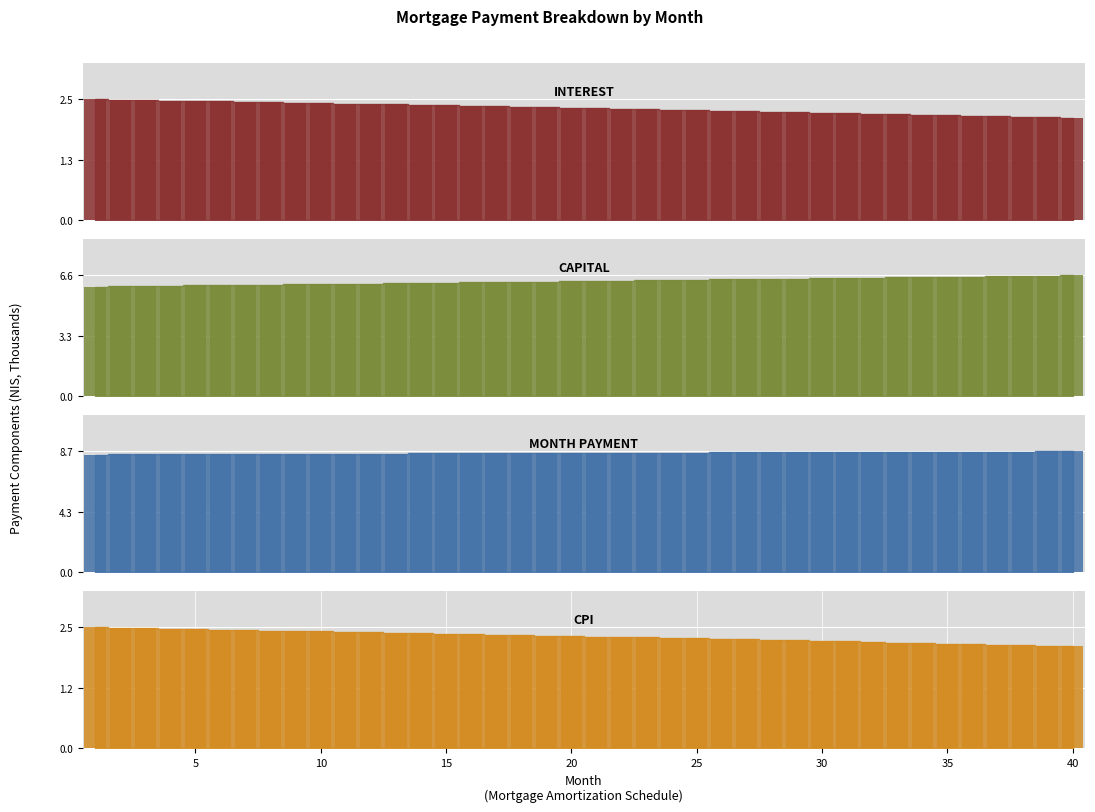

Which label corresponds to the smallest value in the chart?

39